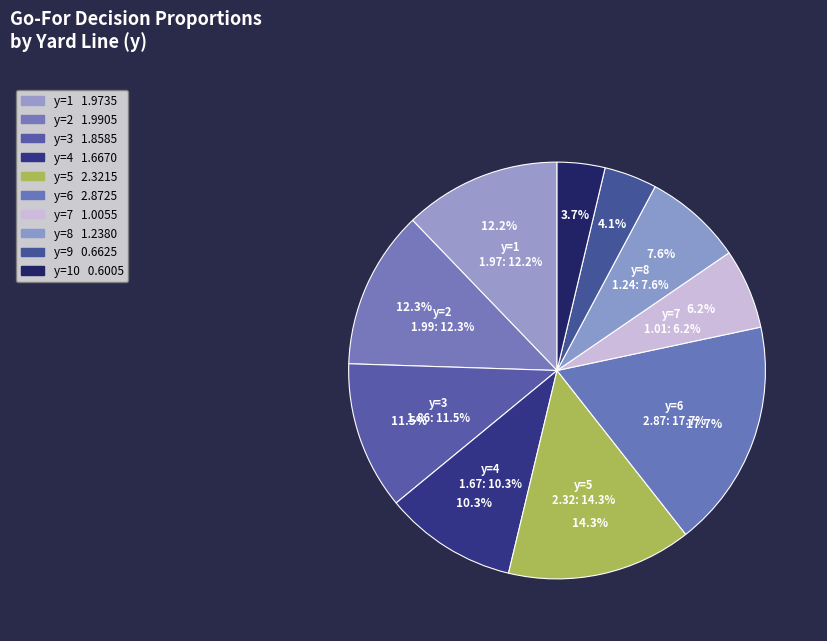

Is there any slice that represents more than half of the pie?

No